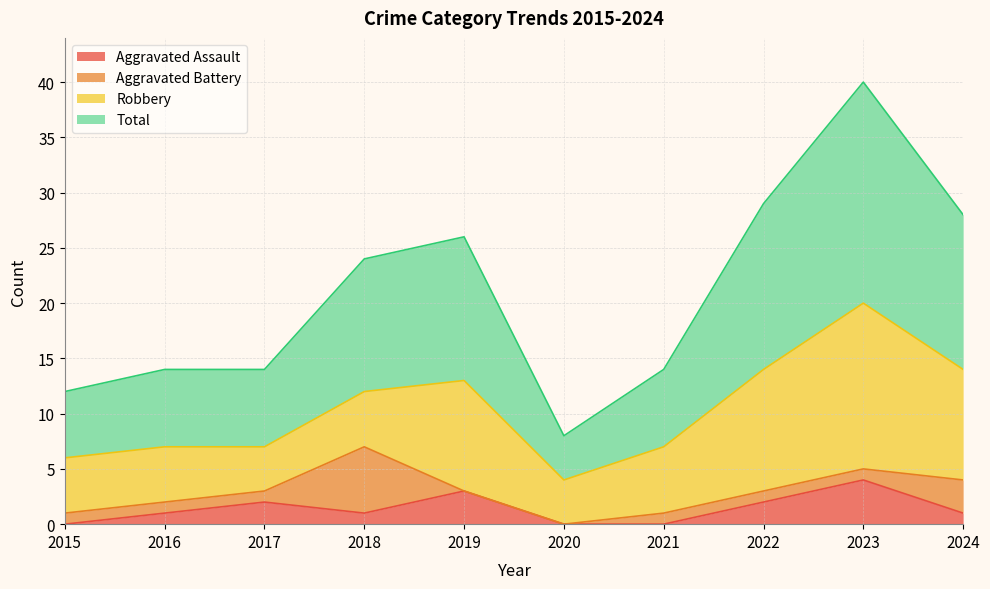

What is the difference between the second highest and minimum values in the Total series?

21